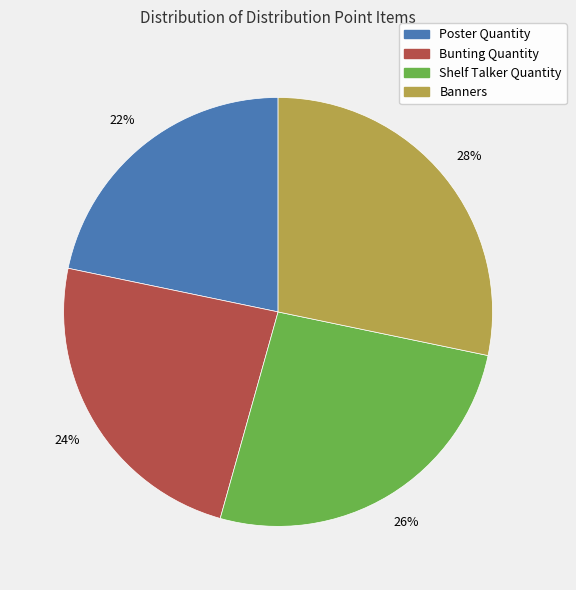

How many slices are in this pie chart?

4